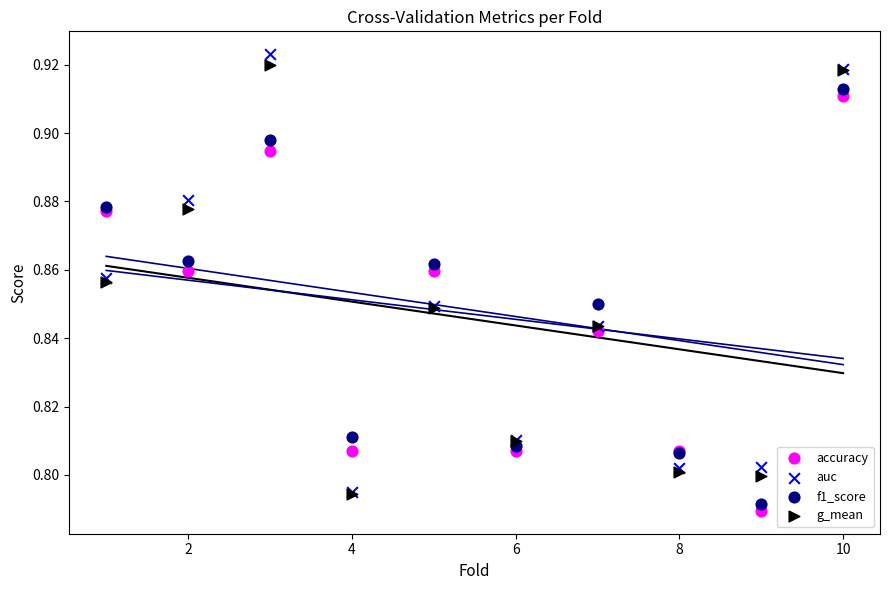

Which series has the largest Y range (max minus min)?

auc